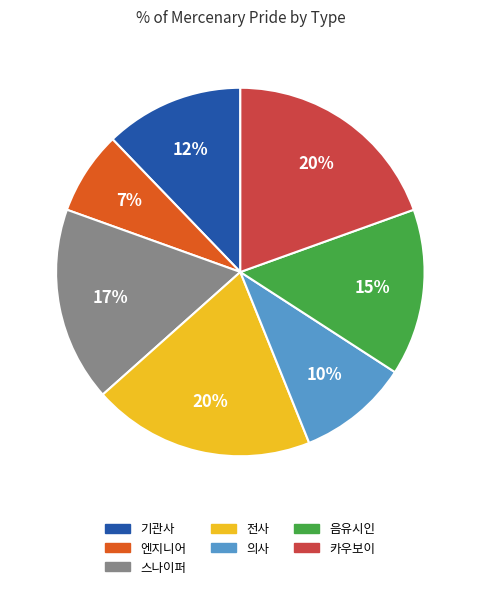

Which category has the smallest portion of the pie?

엔지니어